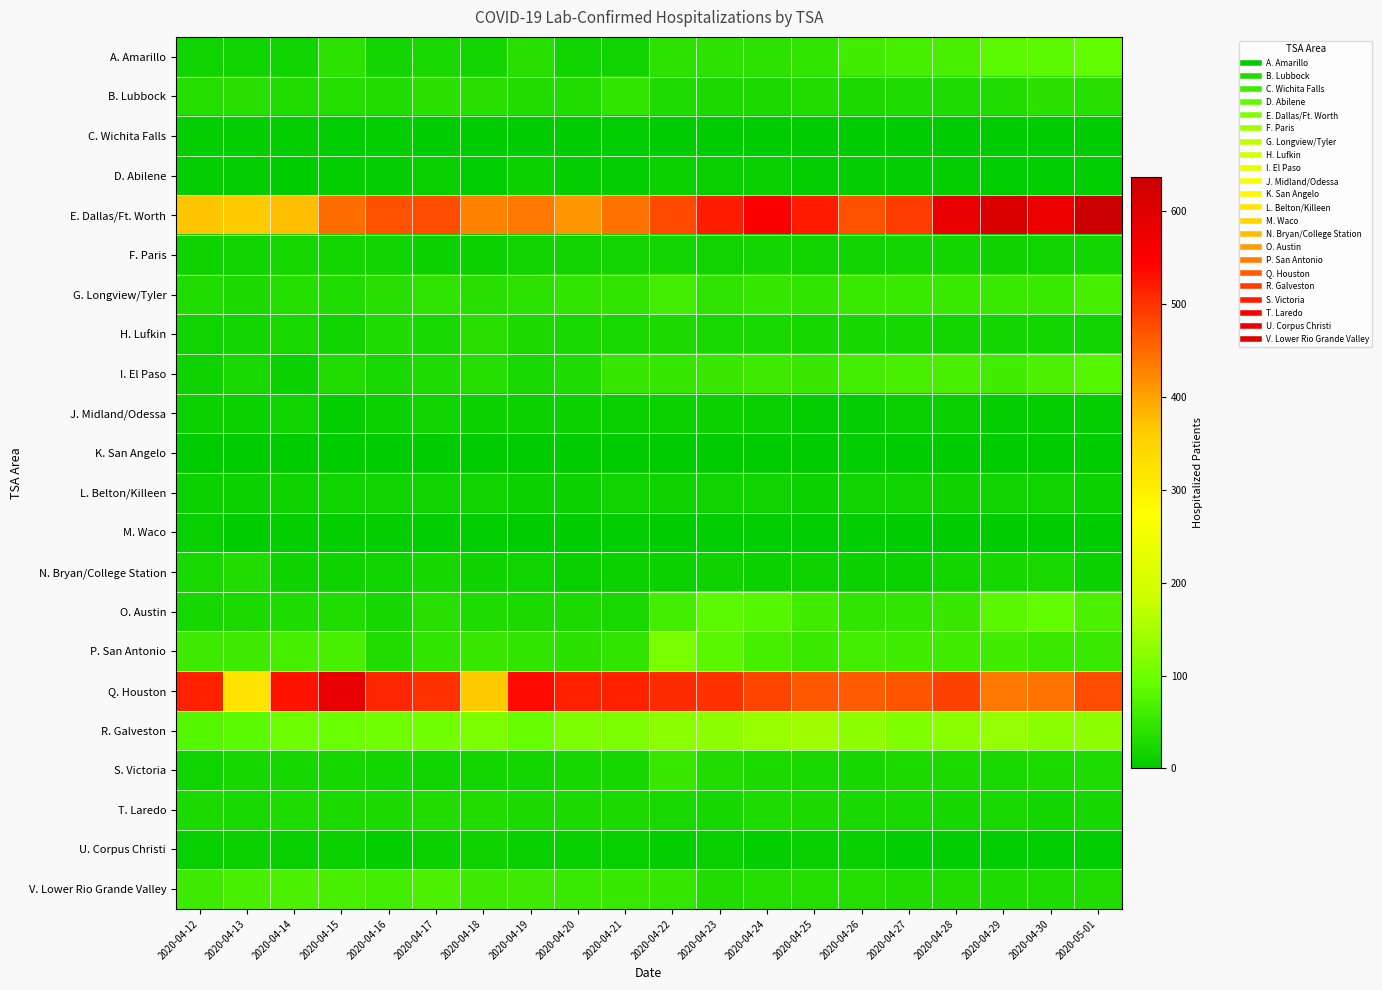

Between 2020-04-17 and 2020-04-20, which series saw the biggest shift?

E. Dallas/Ft. Worth